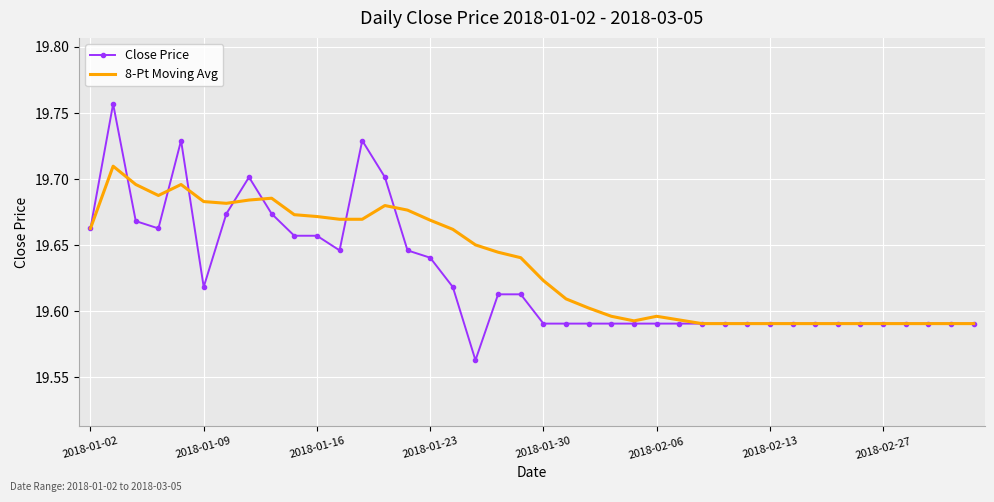

List the series in order of their peak value, lowest first.

8-Pt Moving Avg, Close Price